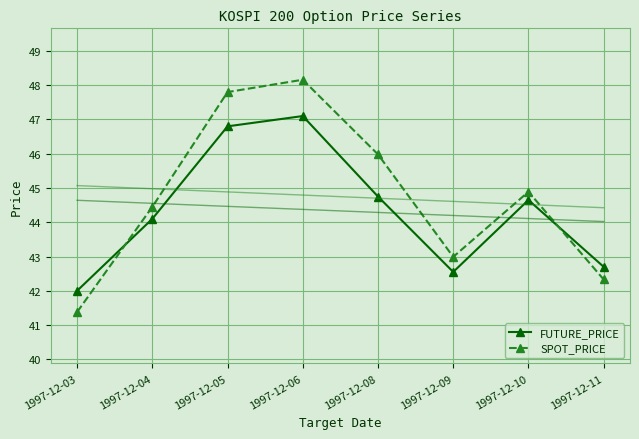

True or false: FUTURE_PRICE has more than 2 interior local peaks.

False